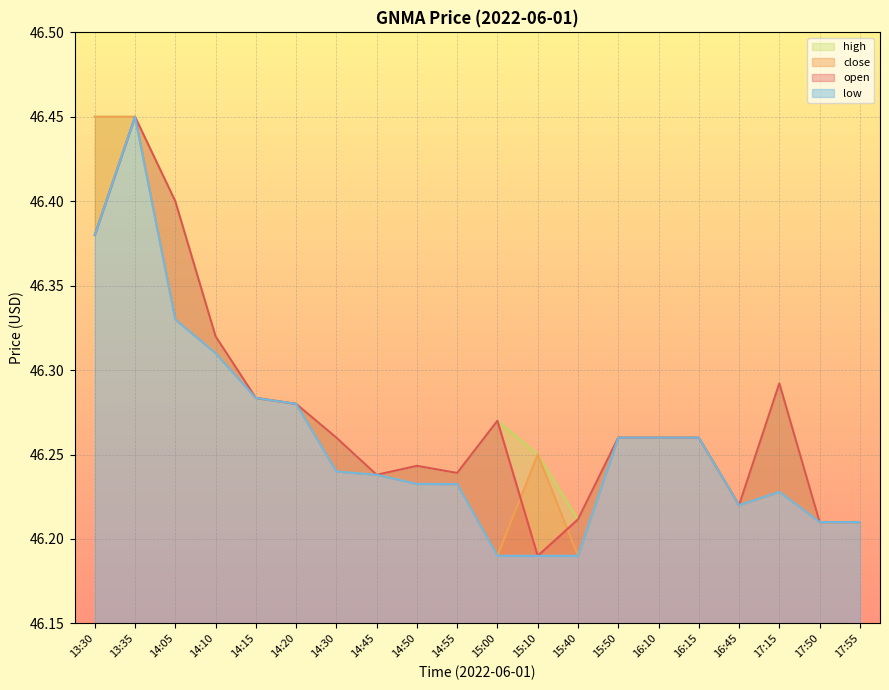

What are all the series names shown in the legend?

open, close, high, low